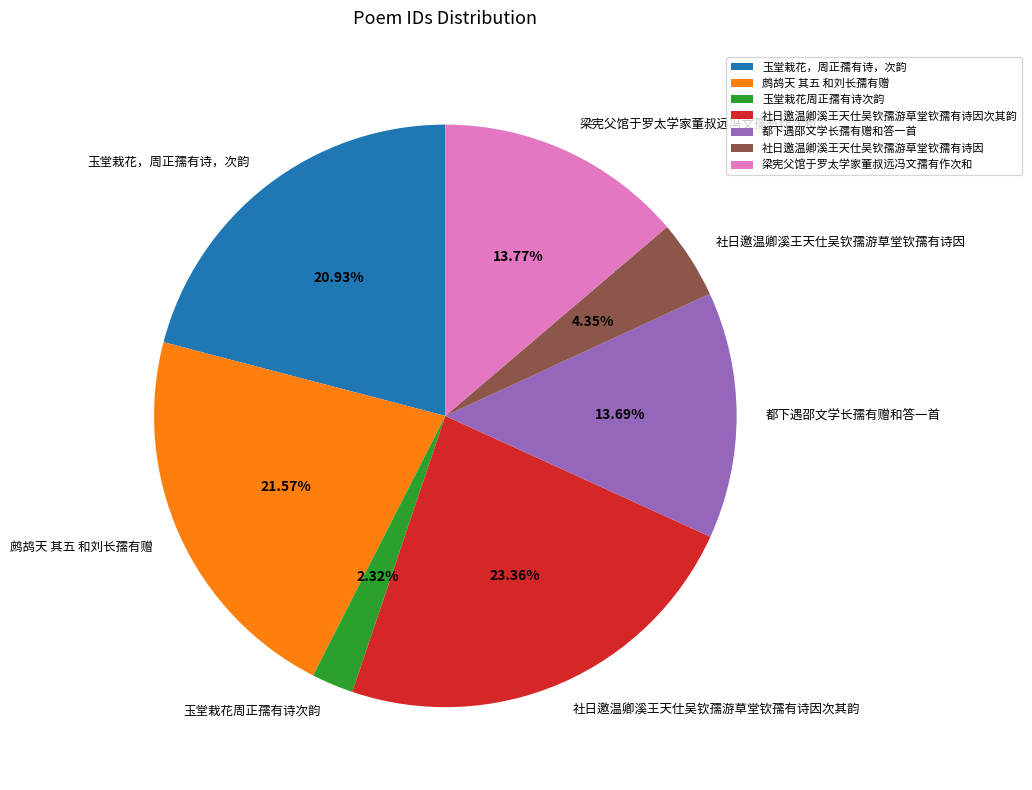

To the nearest percent, what portion does 社日邀温卿溪王天仕吴钦孺游草堂钦孺有诗因 represent?

4%